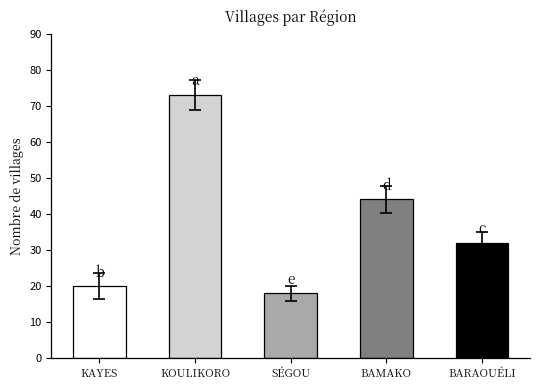

List the labels in order of value, largest first.

KOULIKORO, BAMAKO, BARAOUÉLI, KAYES, SÉGOU